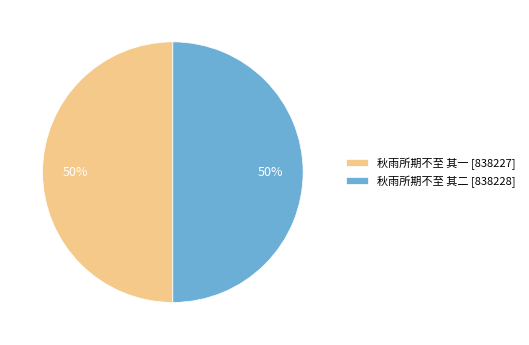

Is it true that 秋雨所期不至 其一 is 36% of the pie?

False